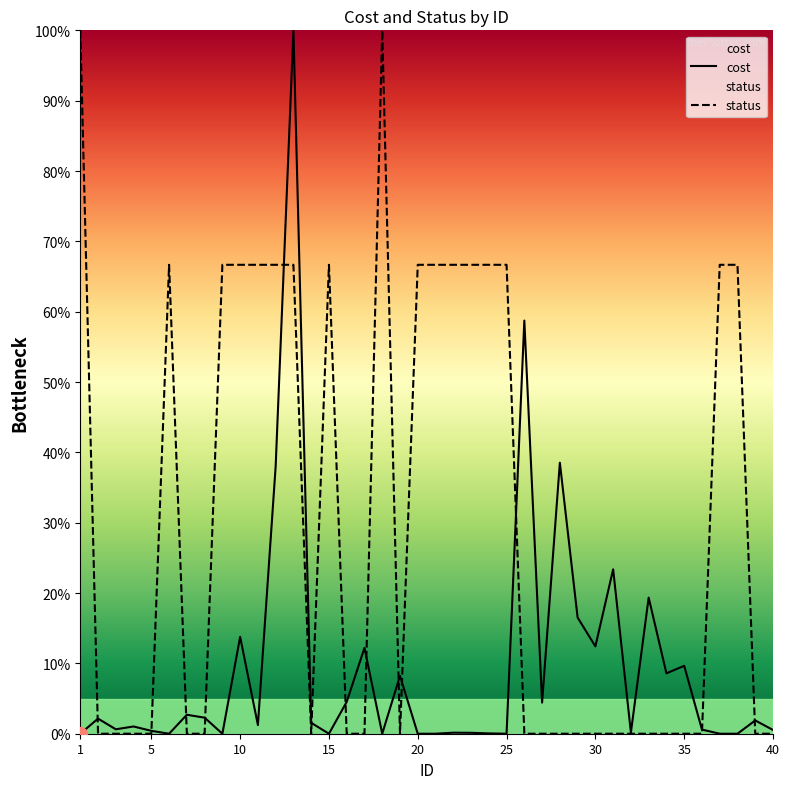

How many lines are shown in the chart?

2